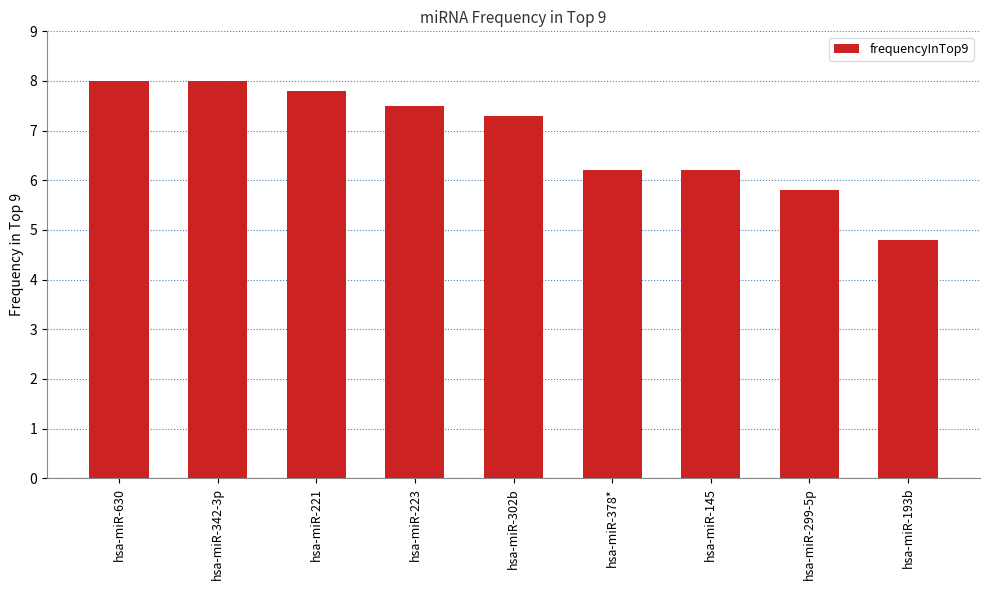

The chart shows a value of 7.5 at hsa-miR-223. True or false?

True